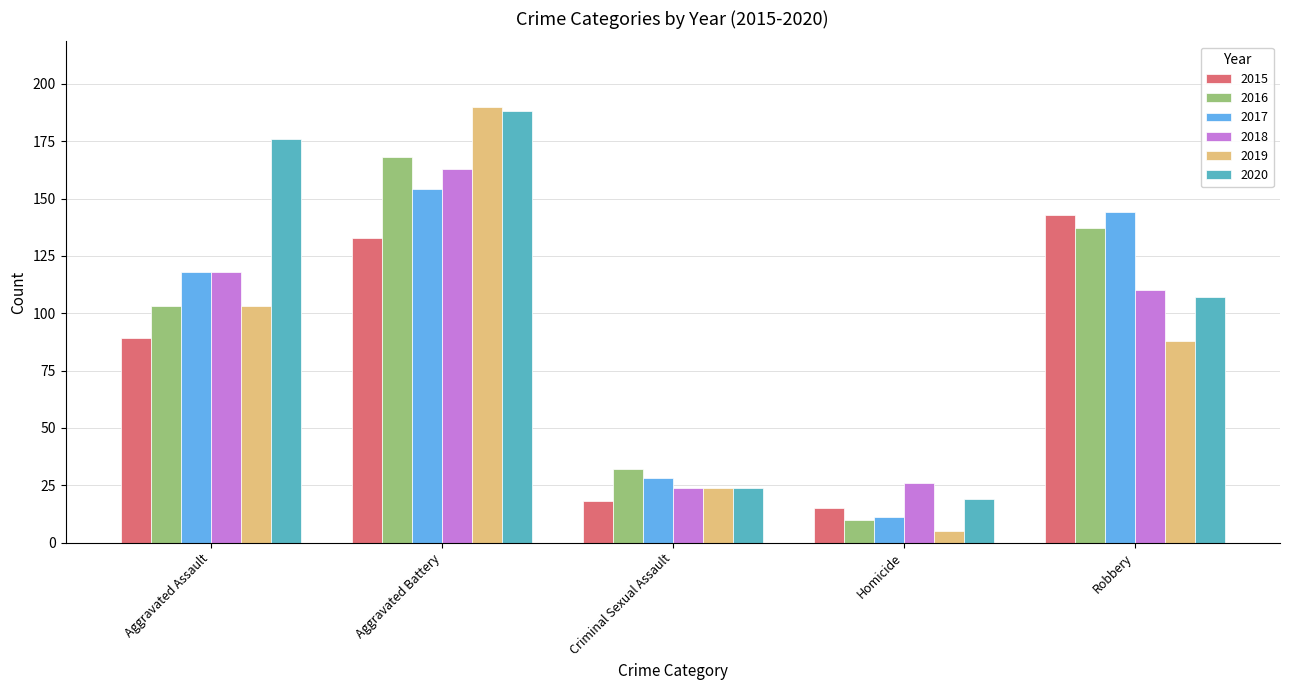

Which series has the widest spread of values?

2019